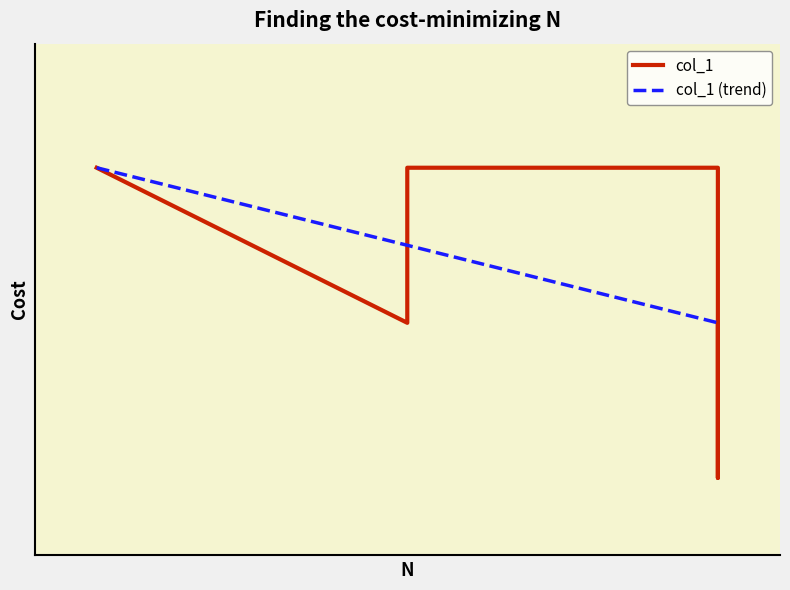

What is the approximate value at 2?

4